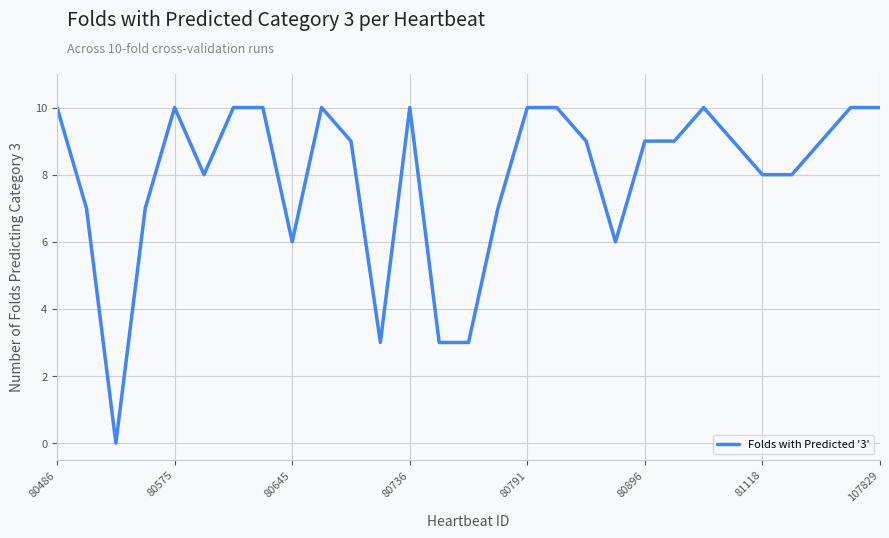

What is the difference between the maximum and minimum values?

10